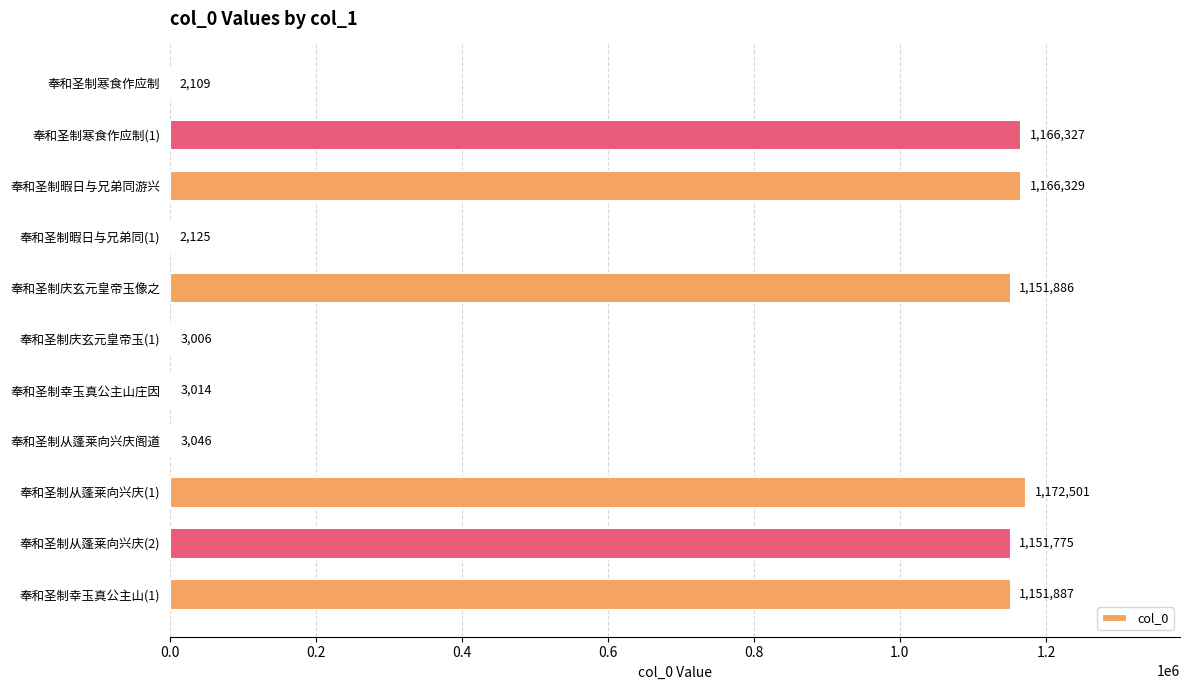

Reading top to bottom, extract all data points from this chart.

奉和圣制寒食作应制=2109	奉和圣制寒食作应制(1)=1166327	奉和圣制暇日与兄弟同游兴=1166329	奉和圣制暇日与兄弟同(1)=2125	奉和圣制庆玄元皇帝玉像之=1151886	奉和圣制庆玄元皇帝玉(1)=3006	奉和圣制幸玉真公主山庄因=3014	奉和圣制从蓬莱向兴庆阁道=3046	奉和圣制从蓬莱向兴庆(1)=1172501	奉和圣制从蓬莱向兴庆(2)=1151775	奉和圣制幸玉真公主山(1)=1151887